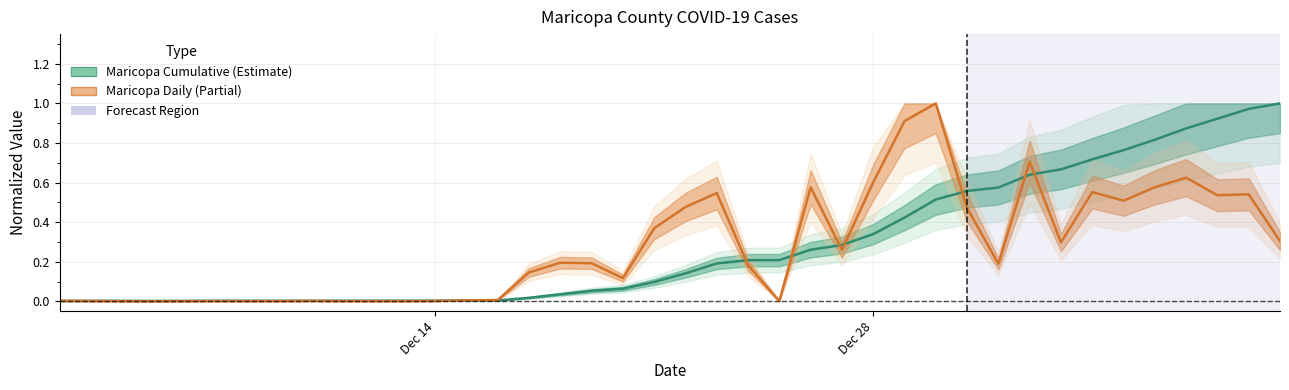

What are all the series names shown in the legend?

Maricopa Cumulative (Estimate), Maricopa Daily (Partial)